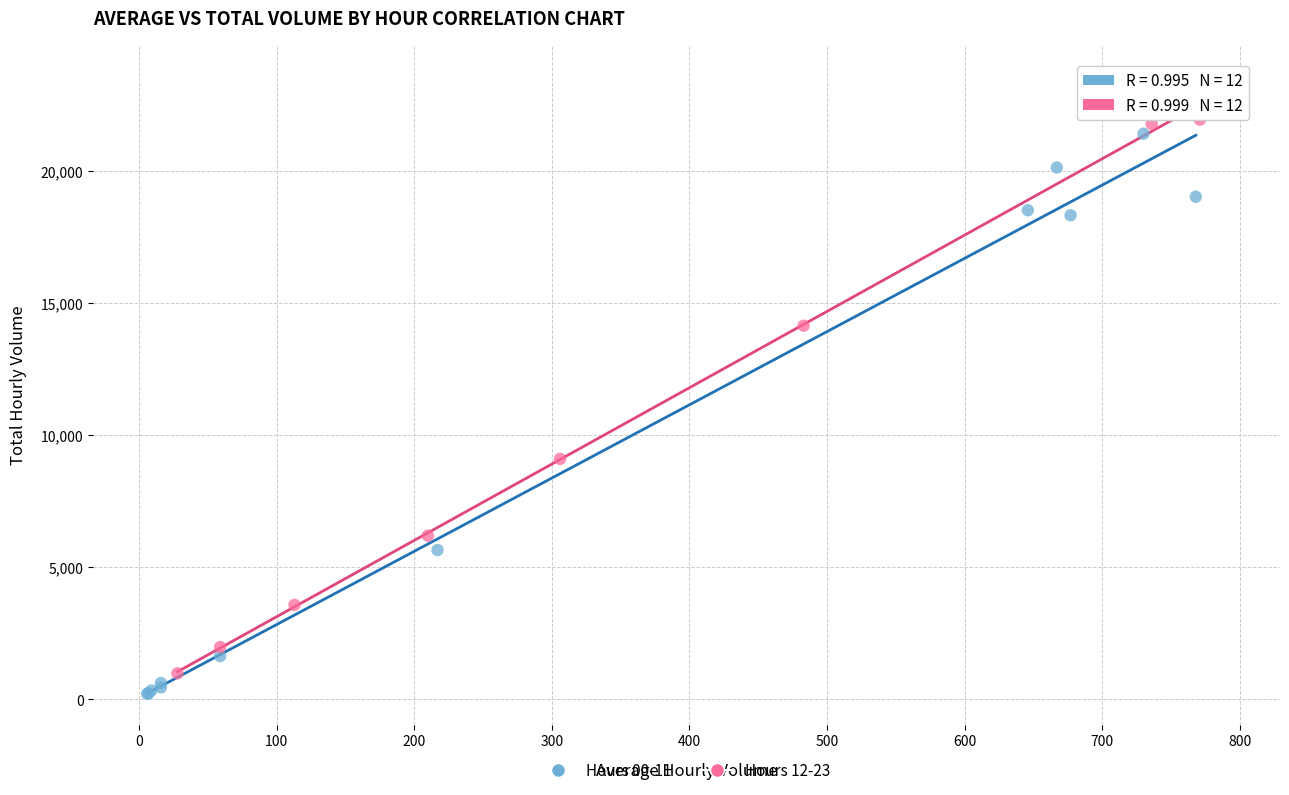

What are all the series names shown in the legend?

Hours 00-11, Hours 12-23